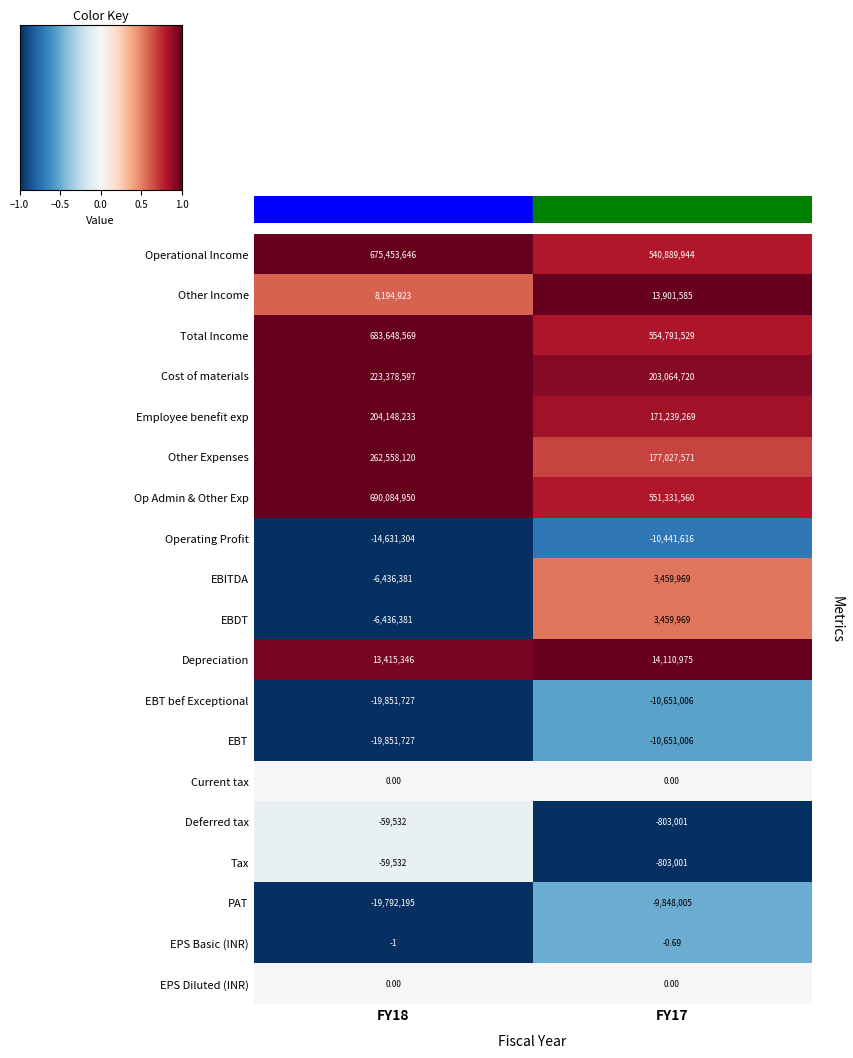

Which series has the largest total across all categories?

Op Admin & Other Exp